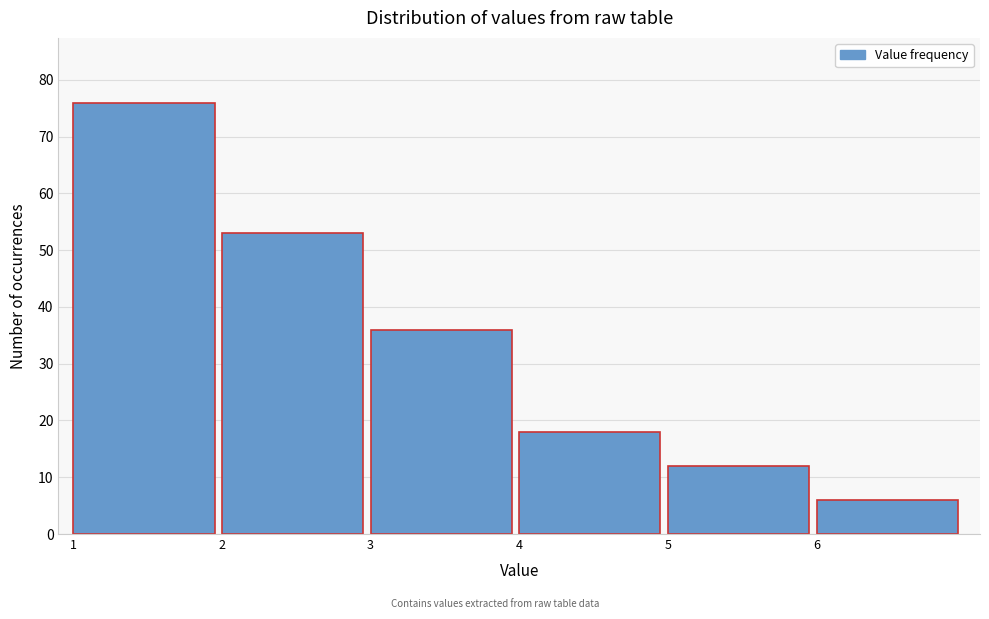

Which range on the x-axis has the tallest bar?

1 to 2